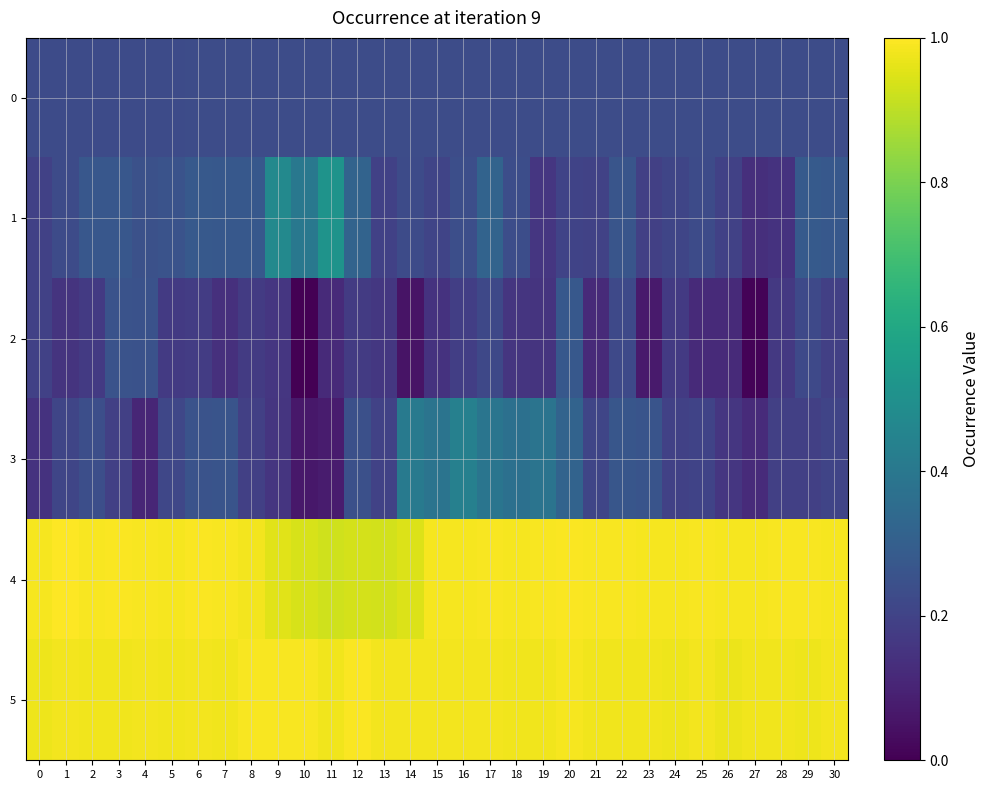

Reading right to left, extract all data points from this chart.

0: 30=0.2	29=0.2	28=0.2	27=0.2	26=0.2	25=0.2	24=0.2	23=0.2	22=0.2	21=0.2	20=0.2	19=0.2	18=0.2	17=0.2	16=0.2	15=0.2	14=0.2	13=0.2	12=0.2	11=0.2	10=0.2	9=0.2	8=0.2	7=0.2	6=0.2	5=0.2	4=0.2	3=0.2	2=0.2	1=0.2	0=0.2
1: 30=0.3	29=0.3	28=0.1	27=0.1	26=0.2	25=0.2	24=0.2	23=0.2	22=0.3	21=0.2	20=0.2	19=0.2	18=0.2	17=0.3	16=0.2	15=0.2	14=0.2	13=0.2	12=0.3	11=0.5	10=0.4	9=0.5	8=0.3	7=0.3	6=0.3	5=0.3	4=0.2	3=0.3	2=0.3	1=0.2	0=0.2
2: 30=0.2	29=0.2	28=0.2	27=0.0	26=0.1	25=0.1	24=0.2	23=0.1	22=0.2	21=0.1	20=0.3	19=0.2	18=0.2	17=0.2	16=0.2	15=0.1	14=0.1	13=0.2	12=0.2	11=0.1	10=0.0	9=0.2	8=0.2	7=0.1	6=0.2	5=0.2	4=0.3	3=0.3	2=0.2	1=0.2	0=0.2
3: 30=0.2	29=0.2	28=0.2	27=0.1	26=0.2	25=0.2	24=0.2	23=0.3	22=0.3	21=0.2	20=0.3	19=0.4	18=0.4	17=0.4	16=0.4	15=0.4	14=0.4	13=0.2	12=0.2	11=0.1	10=0.1	9=0.2	8=0.2	7=0.3	6=0.3	5=0.2	4=0.1	3=0.2	2=0.2	1=0.2	0=0.1
4: 30=1.0	29=1.0	28=1.0	27=1.0	26=1.0	25=1.0	24=1.0	23=1.0	22=1.0	21=1.0	20=1.0	19=1.0	18=1.0	17=1.0	16=1.0	15=1.0	14=0.9	13=0.9	12=0.9	11=0.9	10=0.9	9=1.0	8=1.0	7=1.0	6=1.0	5=1.0	4=1.0	3=1.0	2=1.0	1=1.0	0=1.0
5: 30=1.0	29=1.0	28=1.0	27=1.0	26=1.0	25=1.0	24=1.0	23=1.0	22=1.0	21=1.0	20=1.0	19=1.0	18=1.0	17=1.0	16=1.0	15=1.0	14=1.0	13=1.0	12=1.0	11=1.0	10=1.0	9=1.0	8=1.0	7=1.0	6=1.0	5=1.0	4=1.0	3=1.0	2=1.0	1=1.0	0=1.0